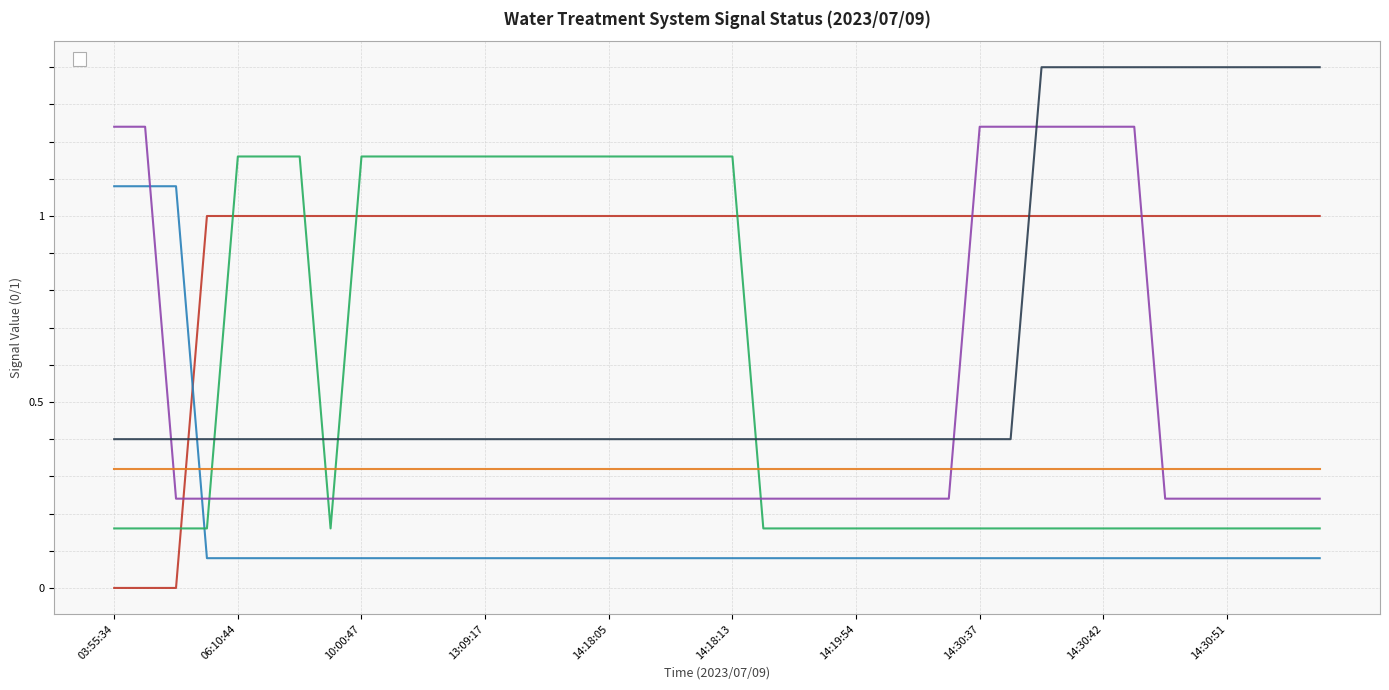

Between 07:10:22 and 14:30:28, which series saw the biggest shift?

_SP_01B_F_SERVICE_PUMP